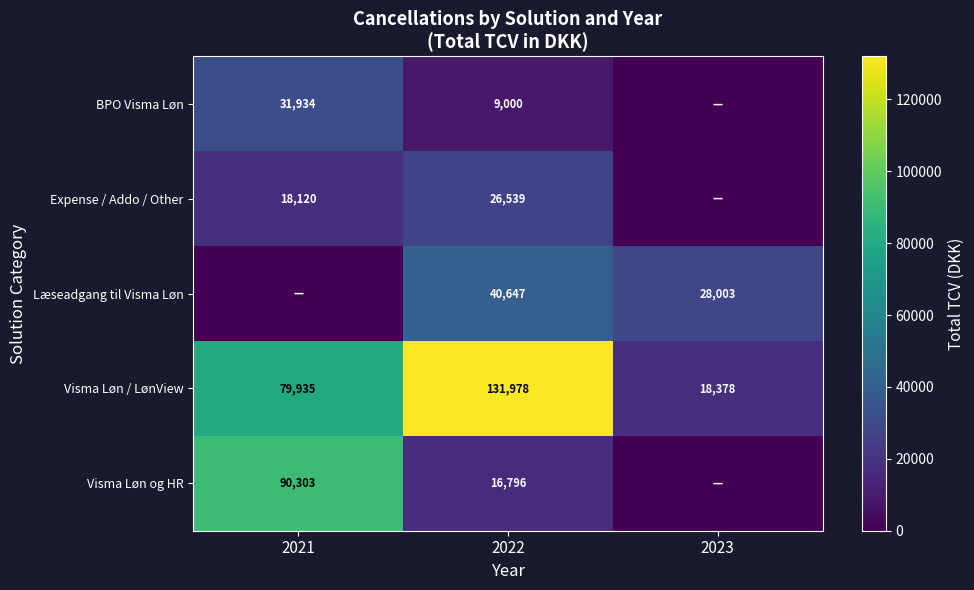

The Læseadgang til Visma Løn series shows 40647 at 2022. True or false?

True